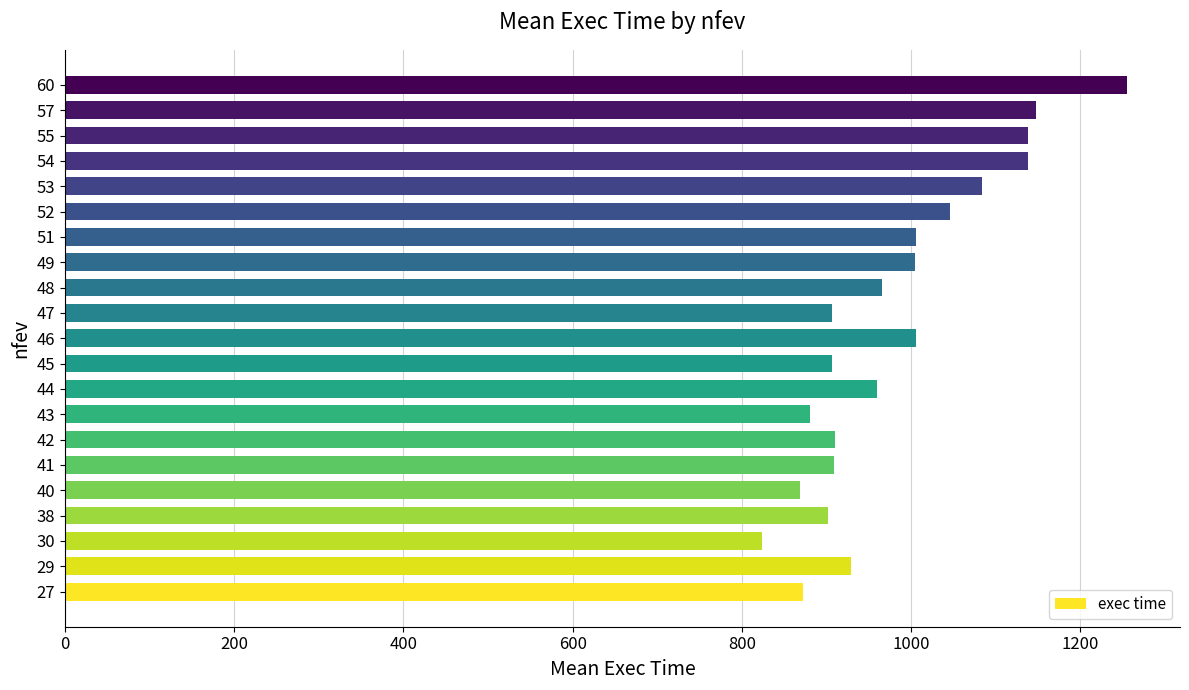

What is the sum of all values?

20656.0